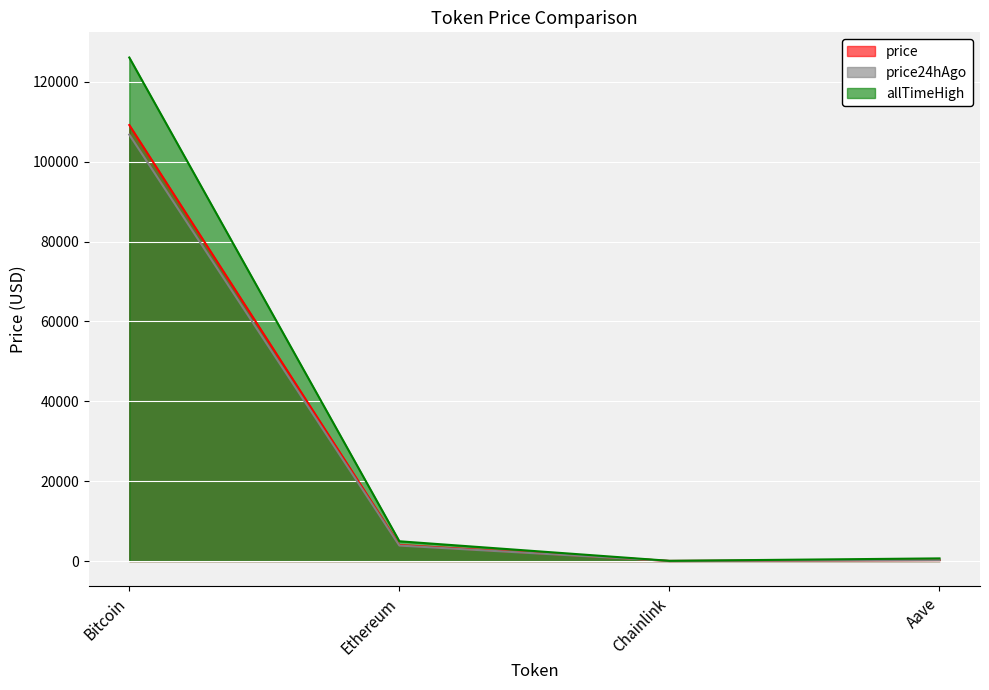

What is the difference between the maximum and second lowest values in the price24hAgo series?

106564.7